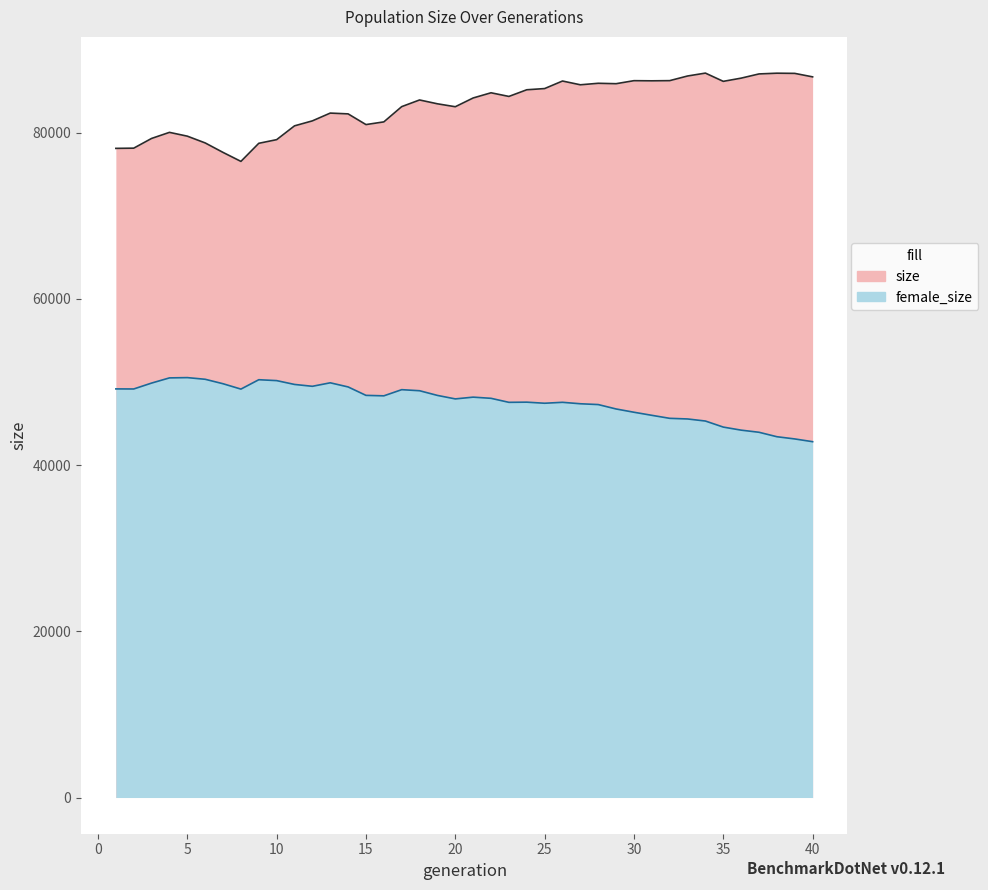

Where is female_size nearest to the value 46674?

29